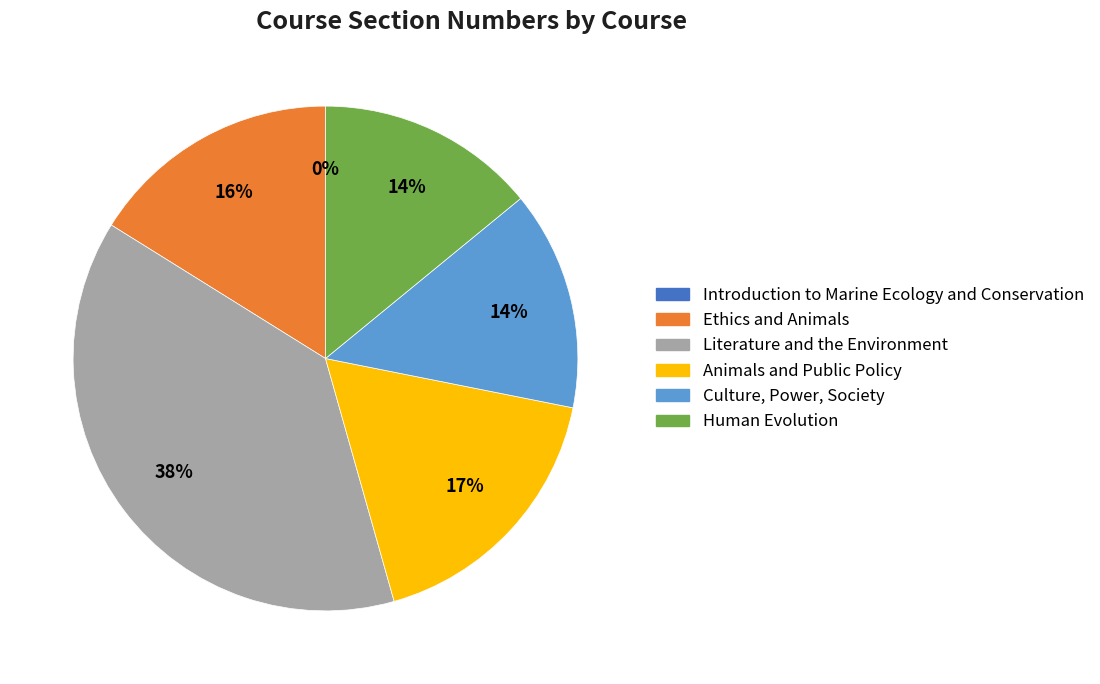

Approximately how many times larger is the value at Ethics and Animals compared to Human Evolution?

1.1